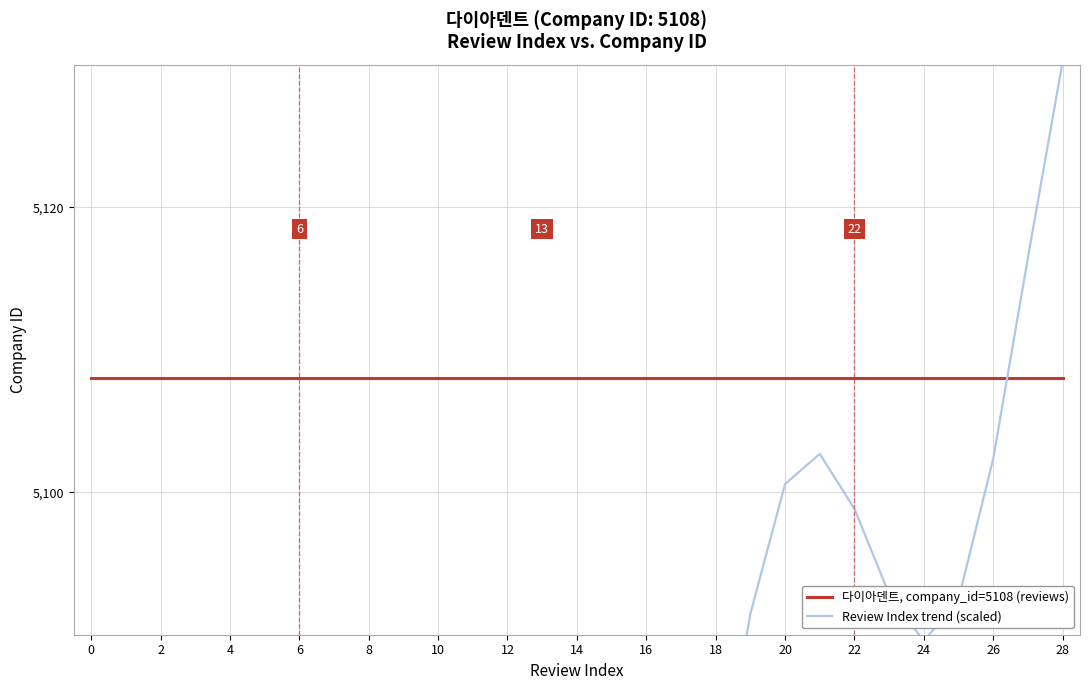

How many intersections are there between 다이아덴트, company_id=5108 (reviews) and Review Index trend (scaled)?

1